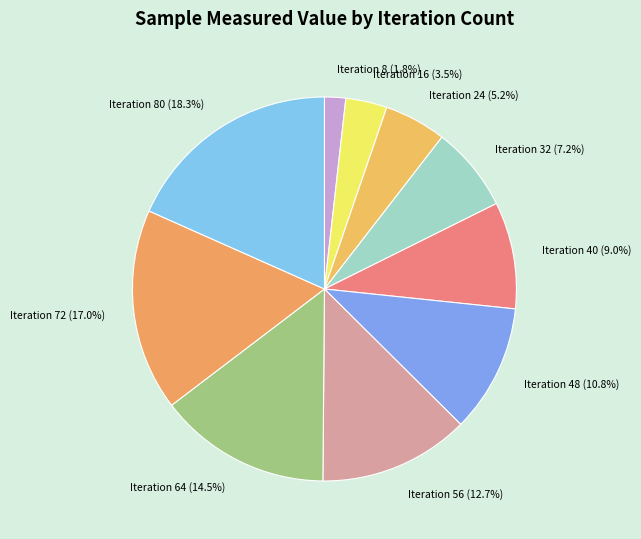

What is the total percentage of Iteration 48 (10.8%) and Iteration 72 (17.0%)?

27.8%